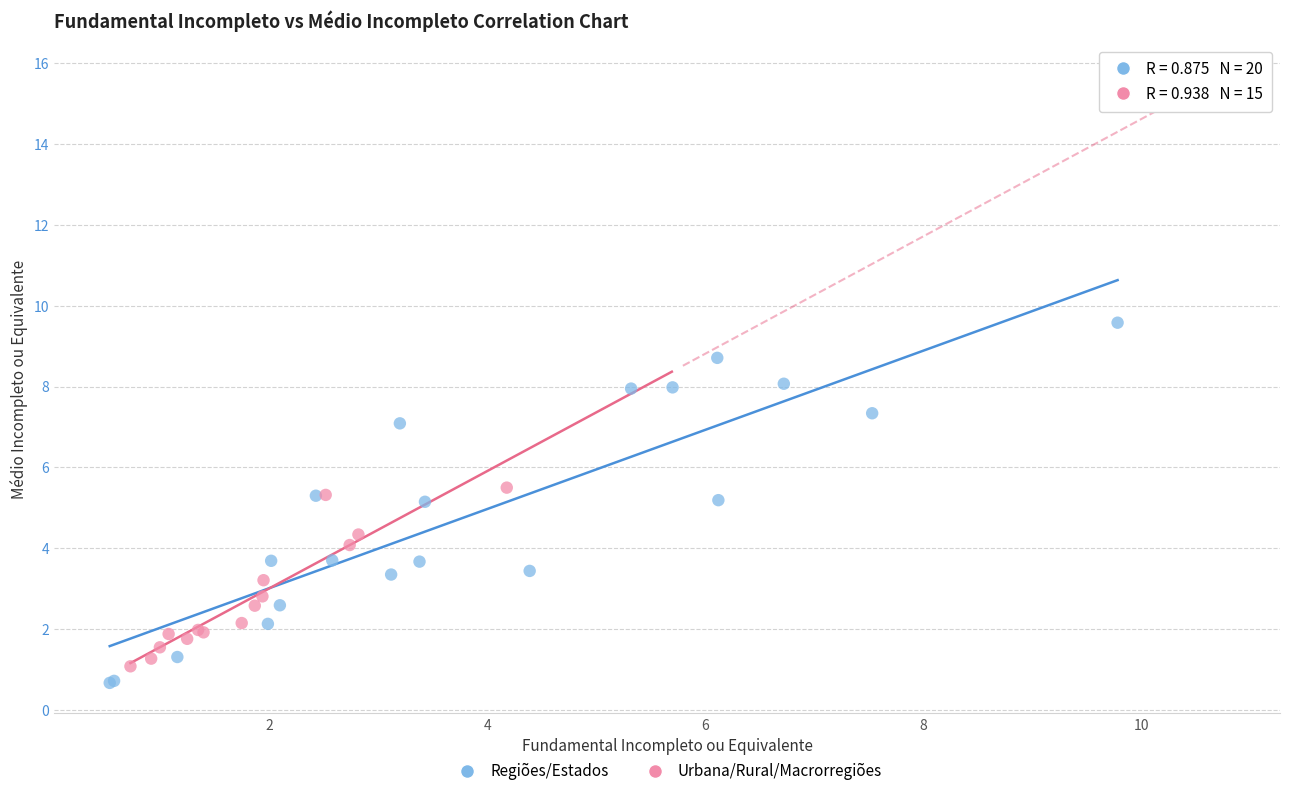

Which series reaches the maximum Y coordinate?

Regiões/Estados